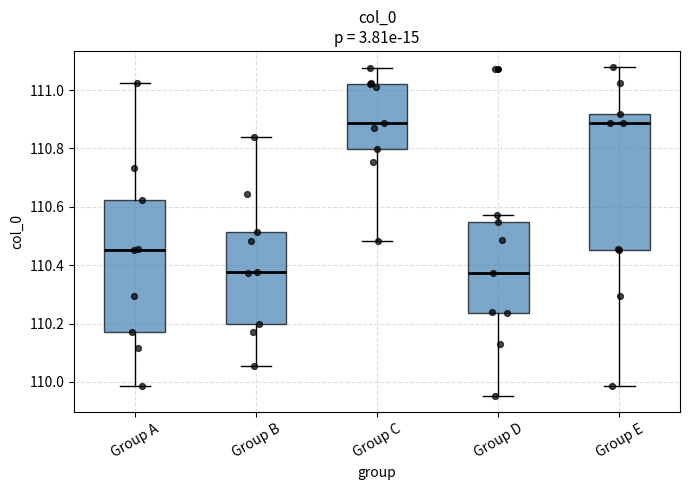

Reading left to right, transcribe this box plot: for each box, give where its median line is, the range the box spans, and where its two whiskers end, as read against the y-axis. The values are not printed on the chart, so give them approximately, as read against the axis.

Group A: median 110.46, box 110.18 to 110.62, whiskers 109.98 to 111.02
Group B: median 110.38, box 110.20 to 110.52, whiskers 110.06 to 110.84
Group C: median 110.88, box 110.80 to 111.02, whiskers 110.48 to 111.08
Group D: median 110.38, box 110.24 to 110.54, whiskers 109.96 to 110.58
Group E: median 110.88, box 110.46 to 110.92, whiskers 109.98 to 111.08